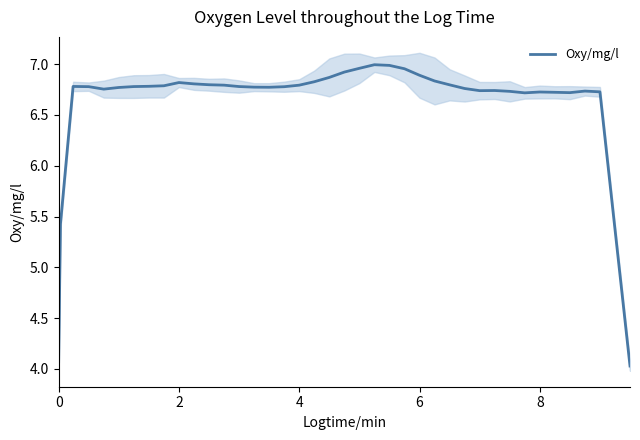

The Oxy/mg/l series shows 4.3 at 8. True or false?

False